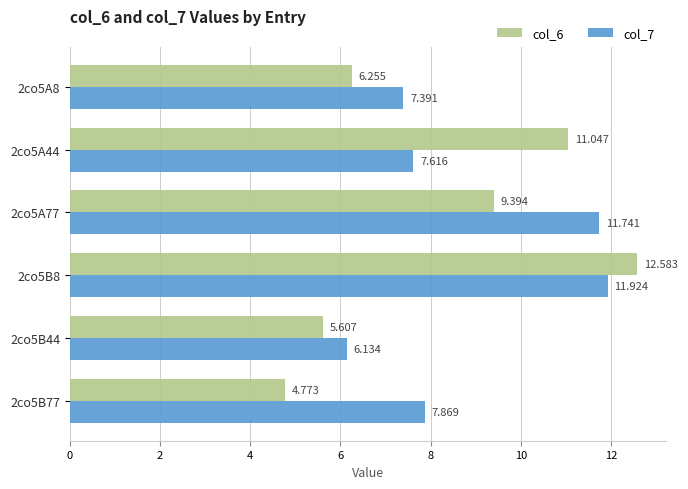

Is the value of col_7 at 2co5B8 greater than the value of col_6 at 2co5B77?

Yes